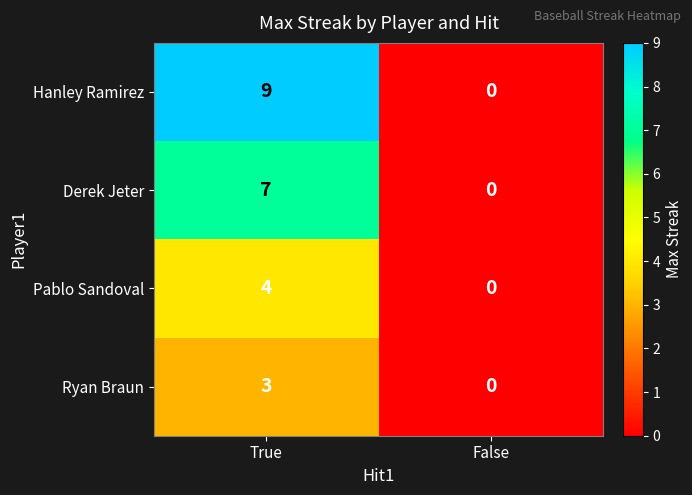

What is the maximum value shown in the chart?

9